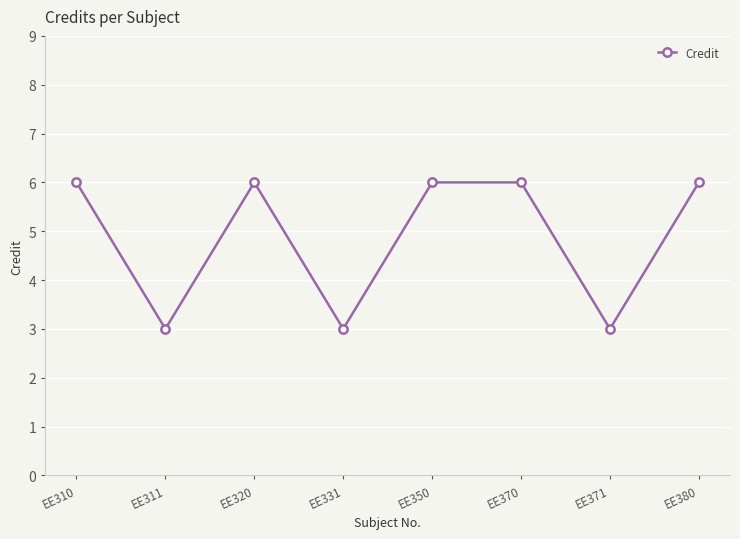

What is the ratio of the value at EE320 to the value at EE350?

1.0